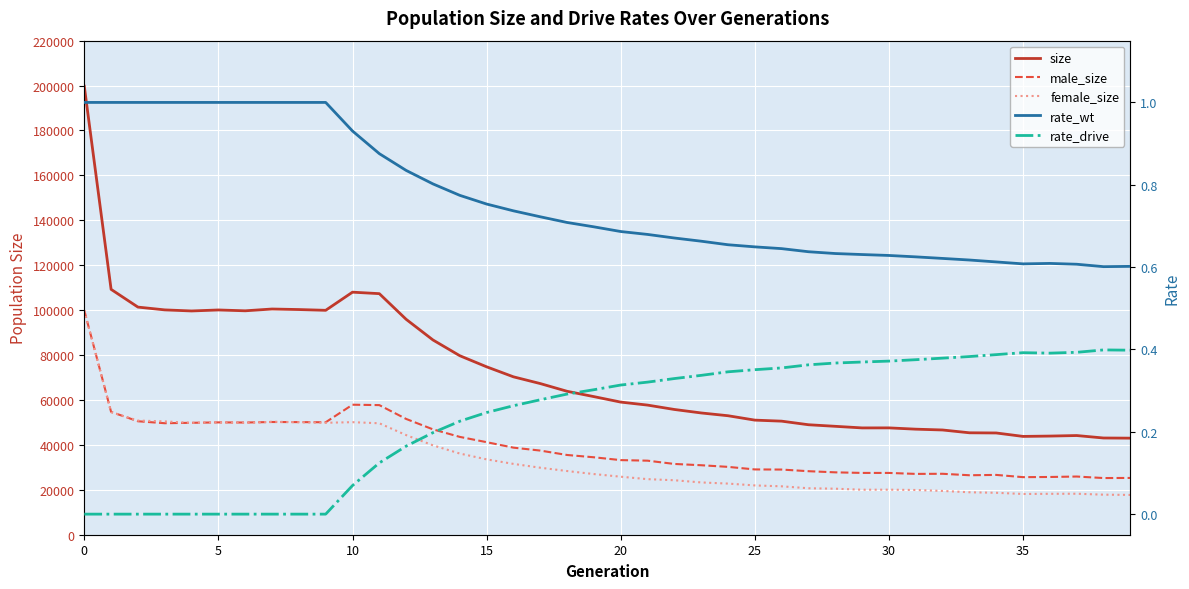

The value of rate_drive at 25 is 0.6. True or false?

False